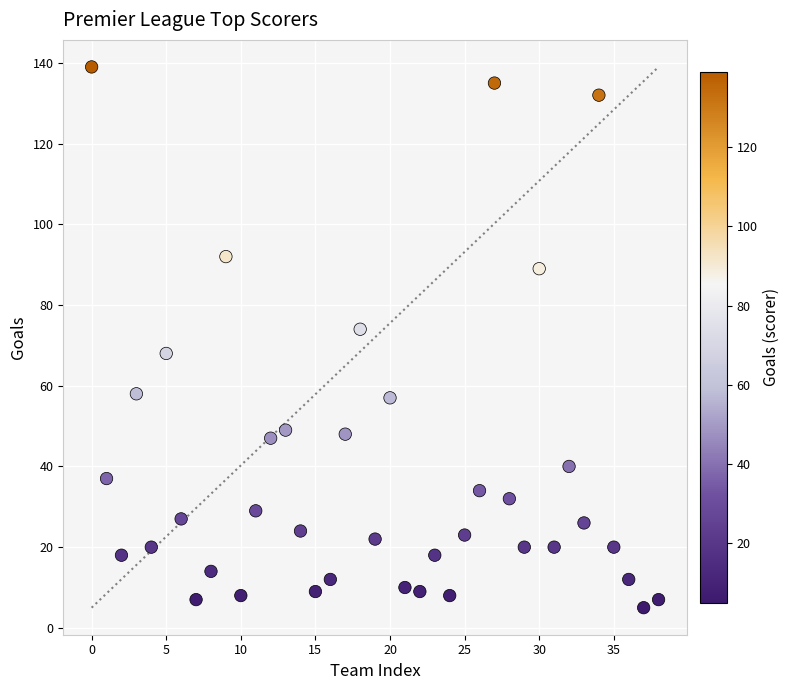

What Y value in the scatter plot is closest to 72?

74